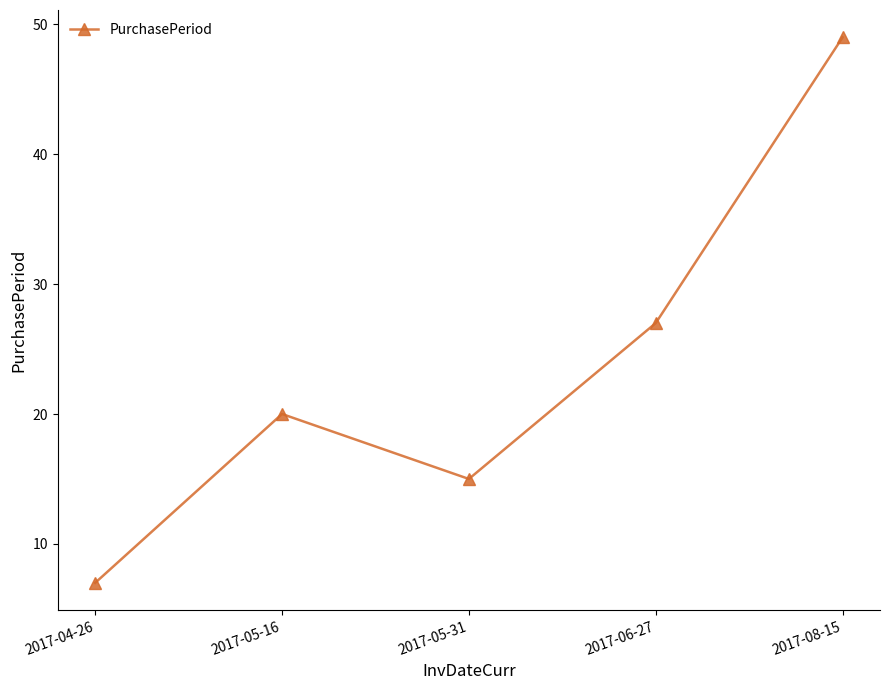

What is the ratio of the value at 2017-08-15 to the value at 2017-06-27?

1.8